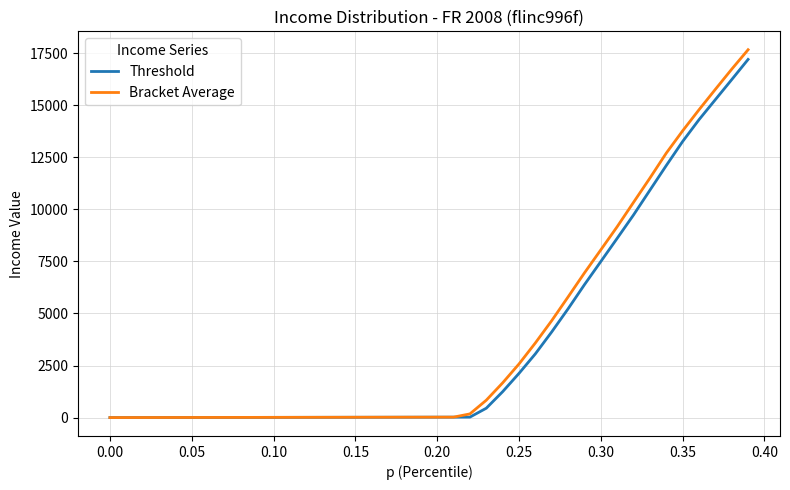

What is the highest value of the Bracket Average series?

17664.6